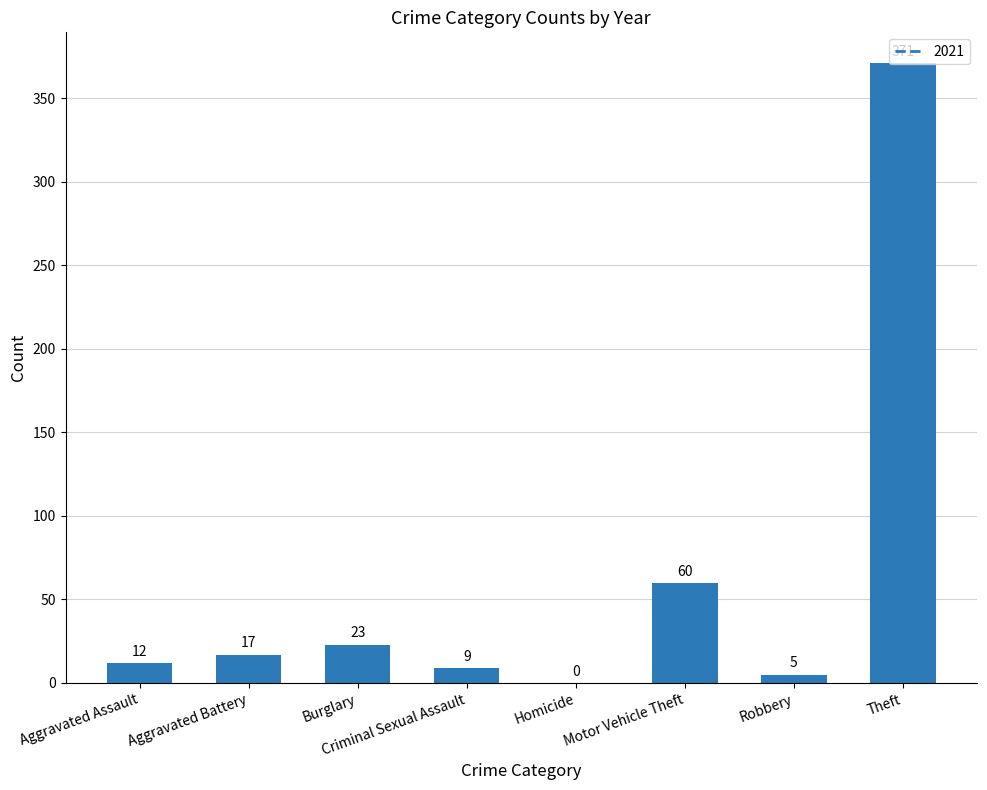

Where is the data nearest to the value 185?

Motor Vehicle Theft